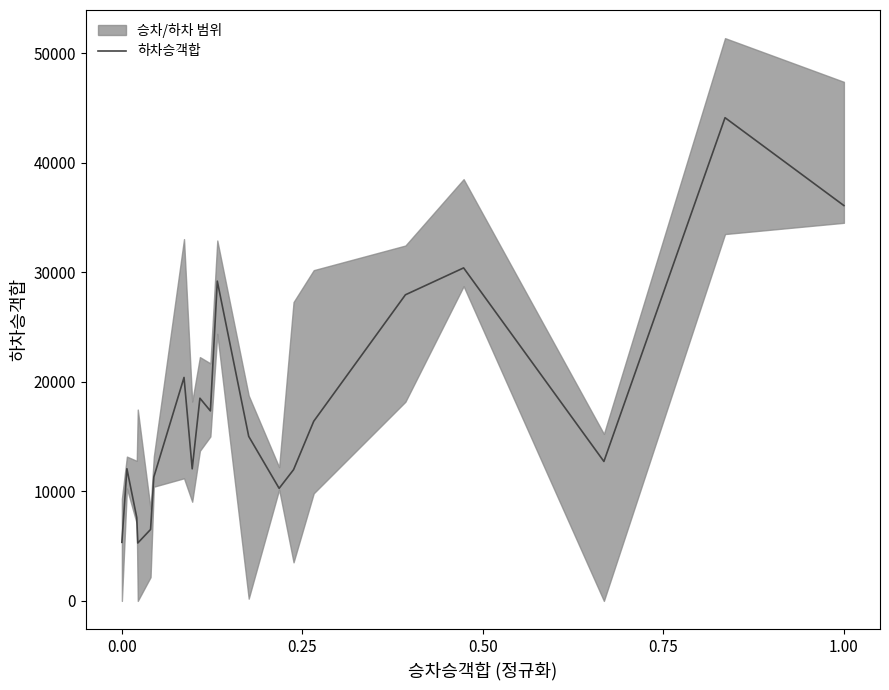

What is the minimum value shown in the chart?

5289